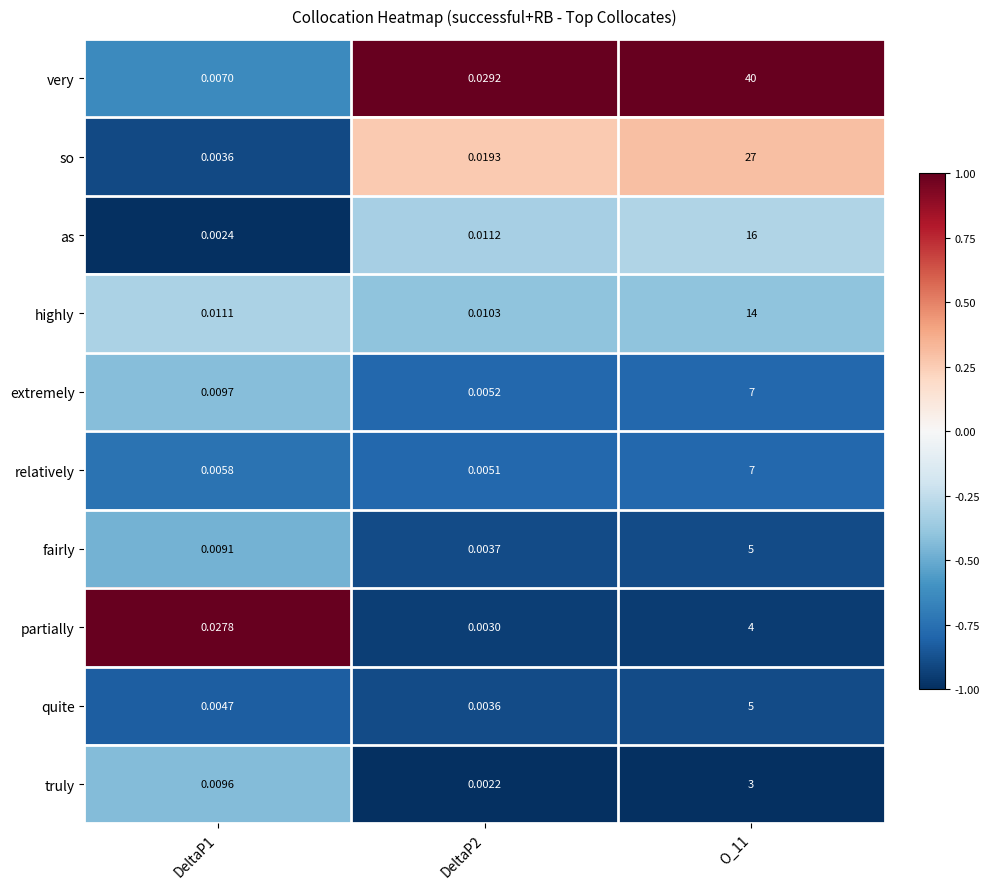

At DeltaP2, list the series in order from largest to smallest.

very, so, as, highly, extremely, relatively, fairly, quite, partially, truly